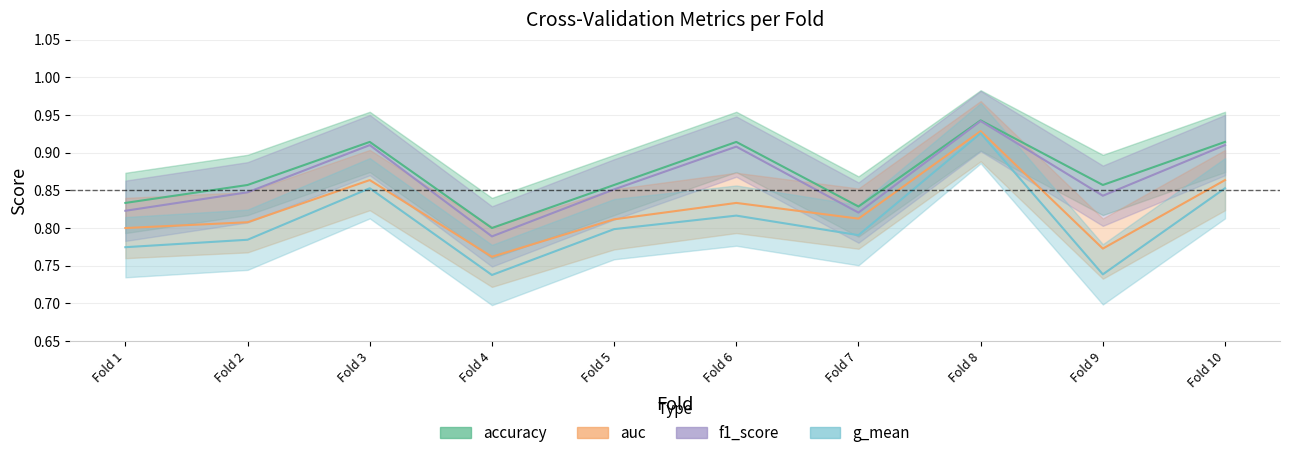

Count the number of data series in this chart.

4